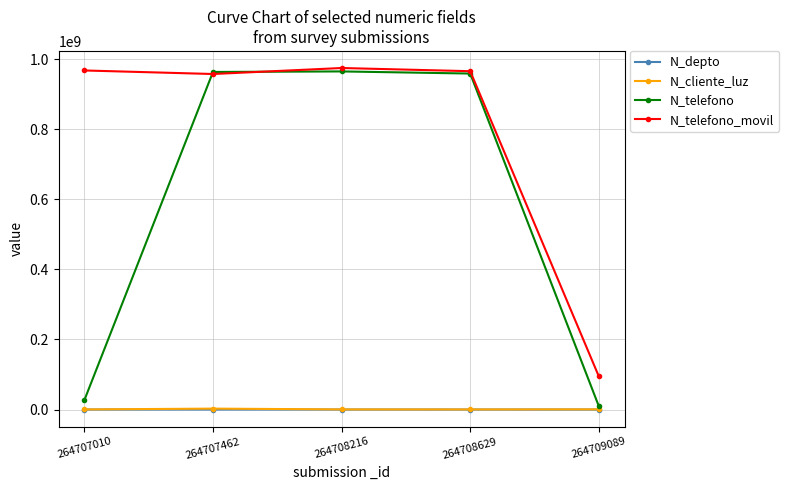

True or false: N_depto and N_telefono_movil cross at least once.

False